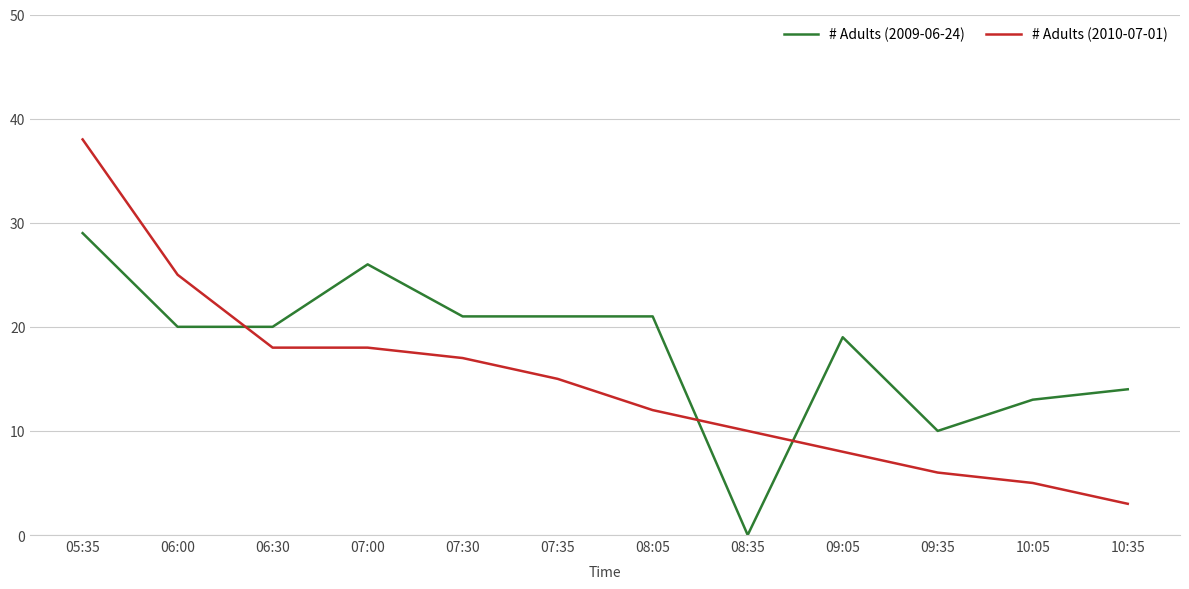

How many intersections are there between # Adults (2009-06-24) and # Adults (2010-07-01)?

3